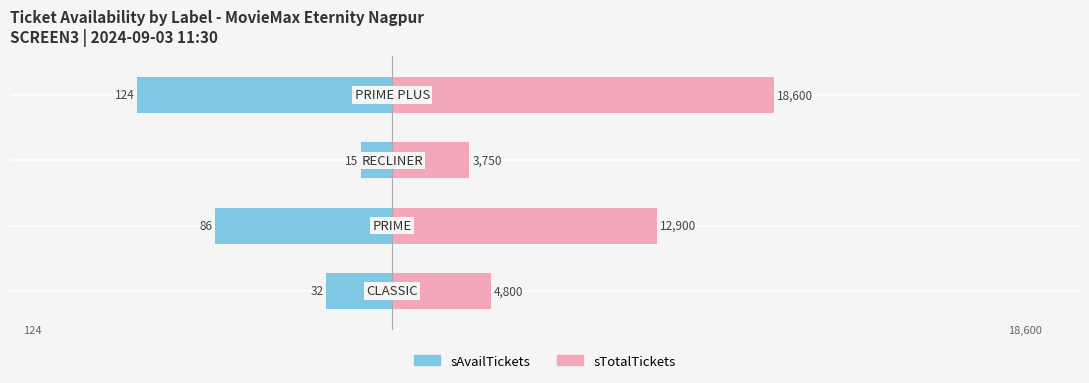

Is it true that sTotalTickets equals 12.7 at 0?

False